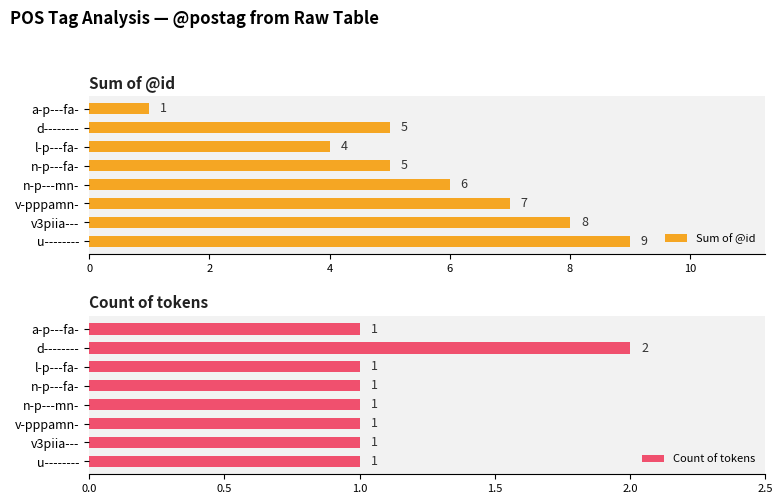

How many bars are there in each group?

2